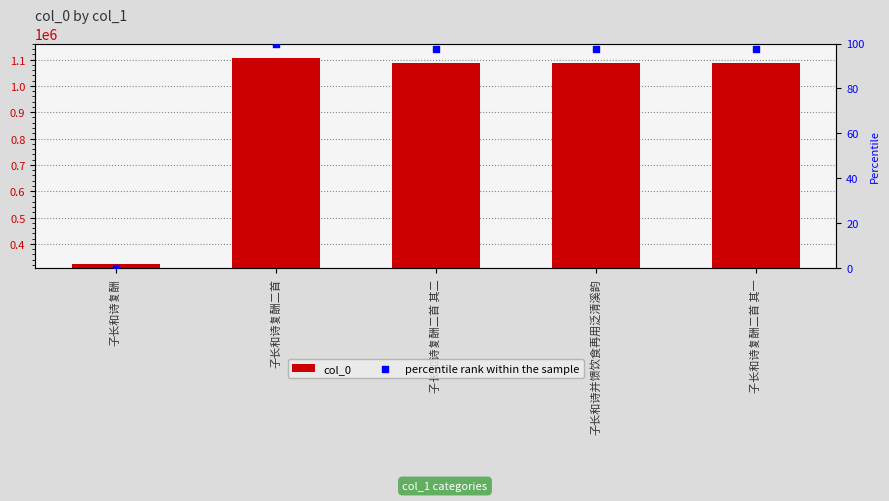

Which series contains the lowest Y value?

percentile rank within the sample